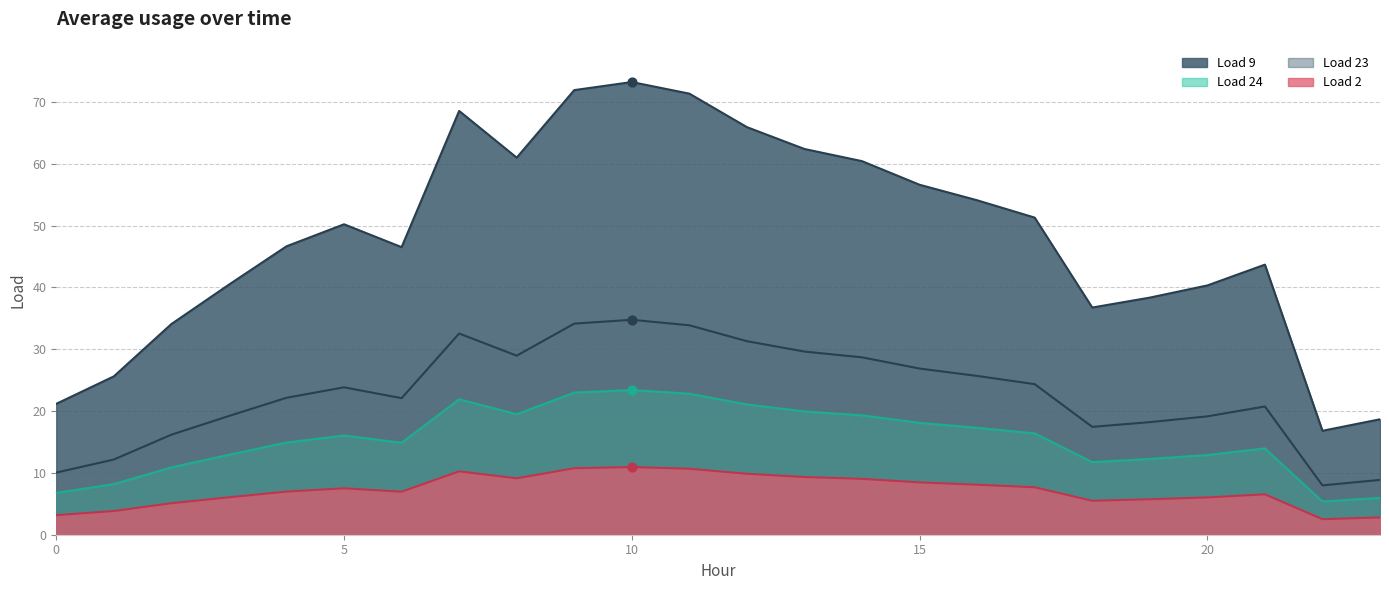

At which category is the sum across all series the highest?

10